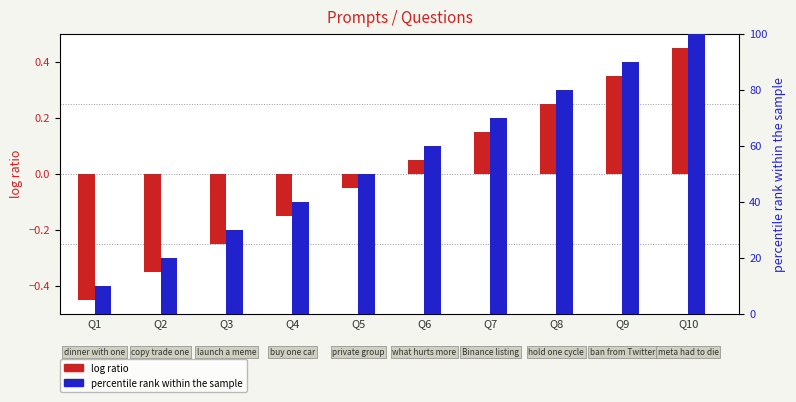

Reading left to right, what are all the values shown in this chart?

entry (scaled): Q1=-0.5	Q2=-0.3	Q3=-0.2	Q4=-0.1	Q5=-0.1	Q6=0.1	Q7=0.1	Q8=0.2	Q9=0.3	Q10=0.5
percentile rank within the sample: Q1=10.0	Q2=20.0	Q3=30.0	Q4=40.0	Q5=50.0	Q6=60.0	Q7=70.0	Q8=80.0	Q9=90.0	Q10=100.0